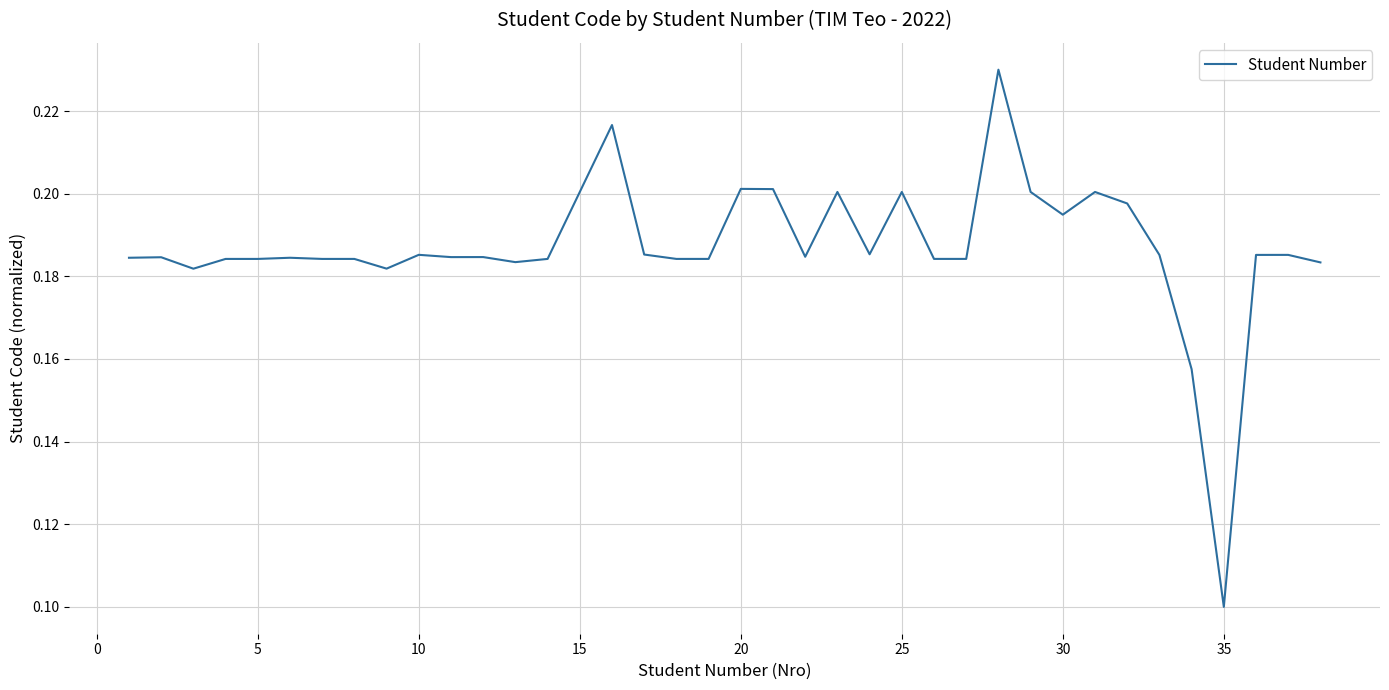

At which label is the value closest to 0?

35